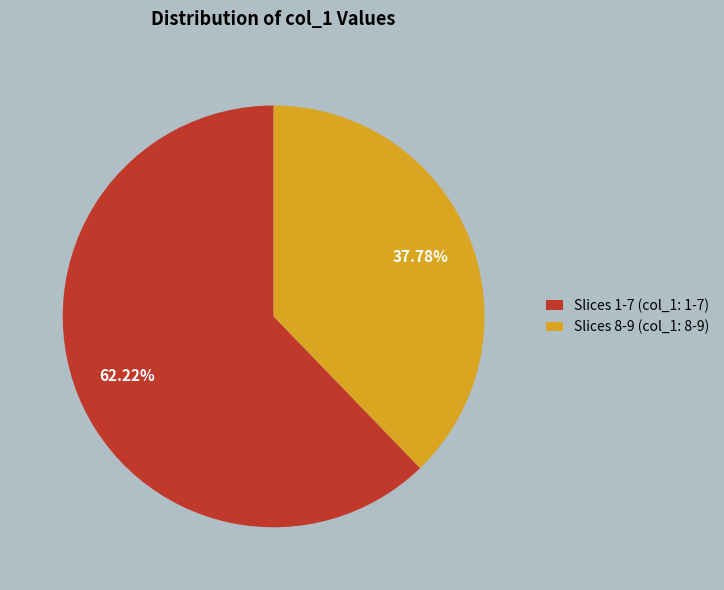

What is the largest slice in the pie chart?

Slices 1-7 (col_1: 1-7)